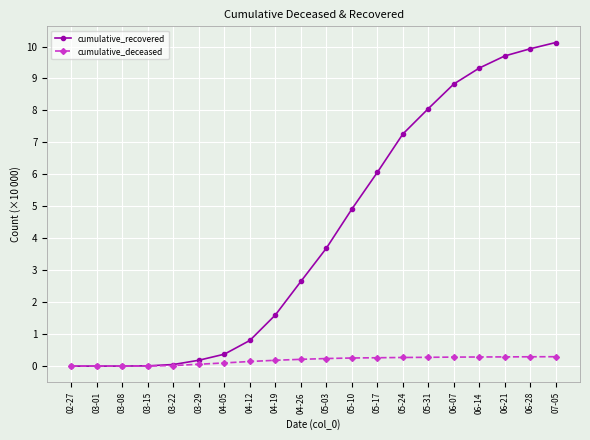

List the series in order of their peak value, highest first.

cumulative_recovered, cumulative_deceased